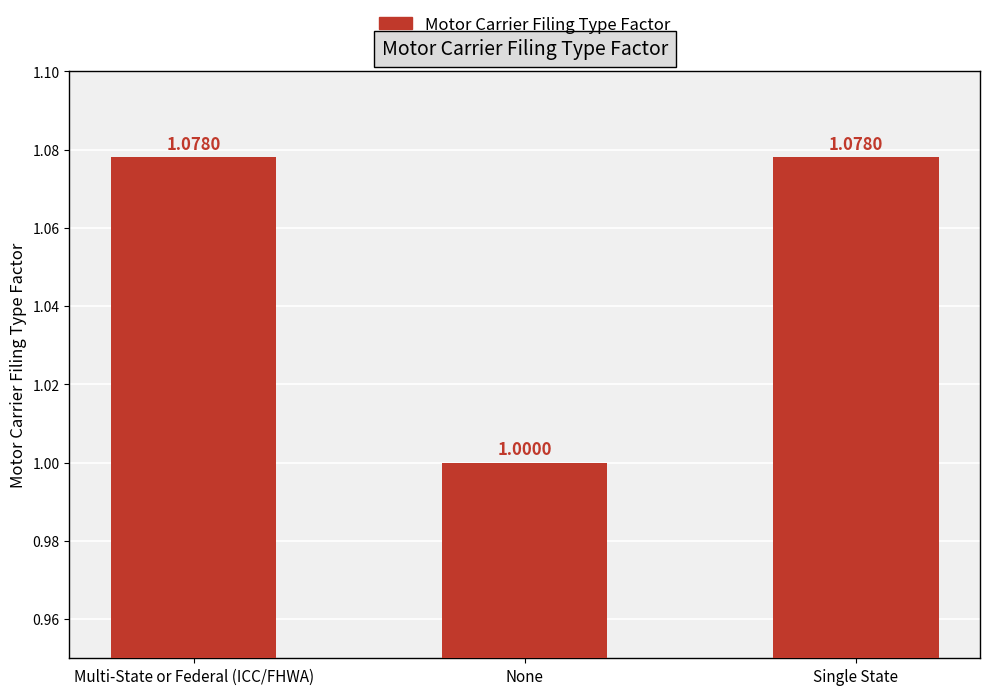

What is the label of the 1st bar from the left?

Multi-State or Federal (ICC/FHWA)